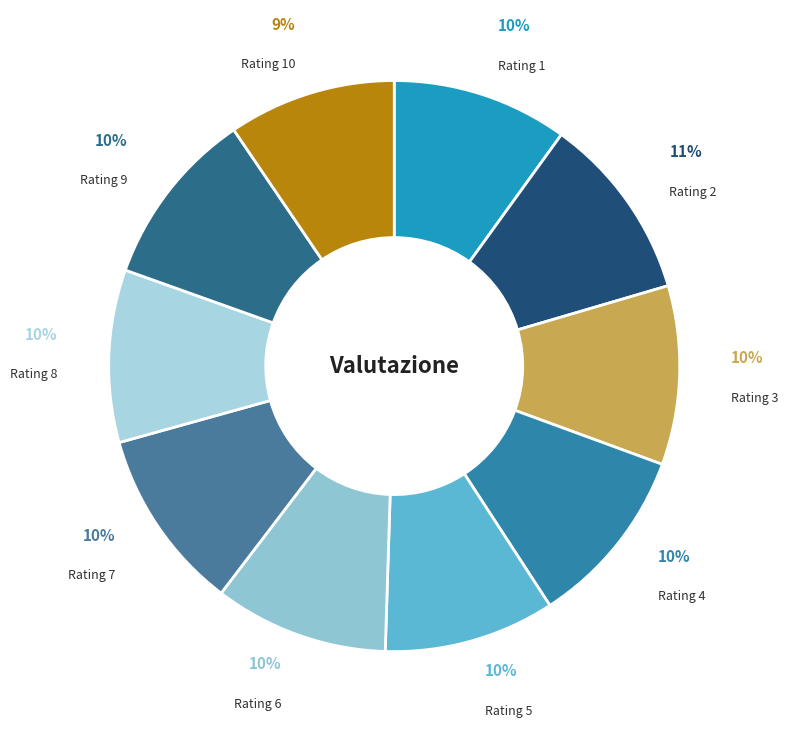

Is there a majority slice in this chart?

No